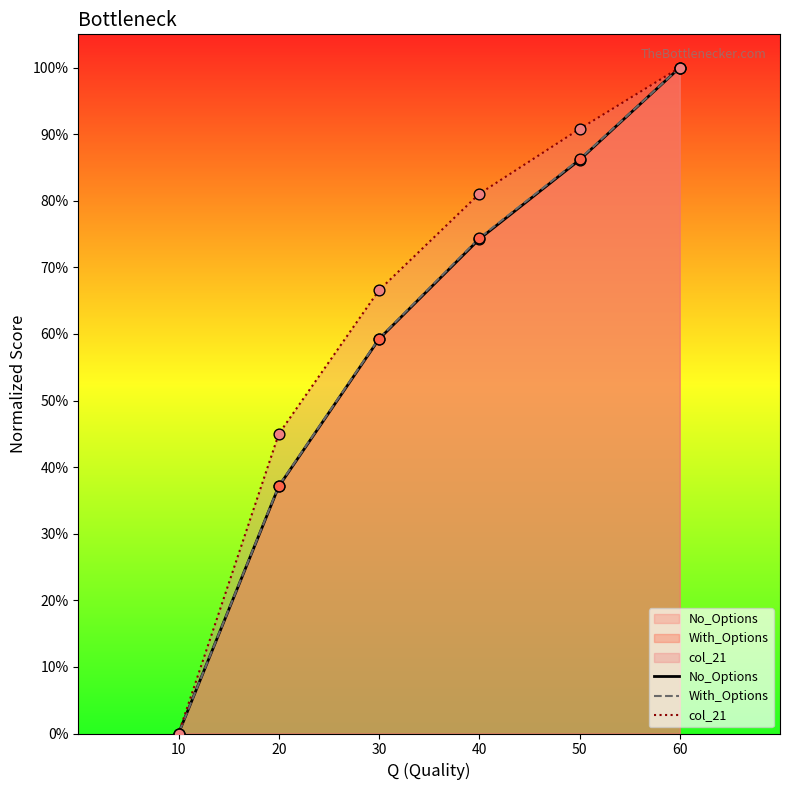

Which series reaches the maximum Y coordinate?

No_Options